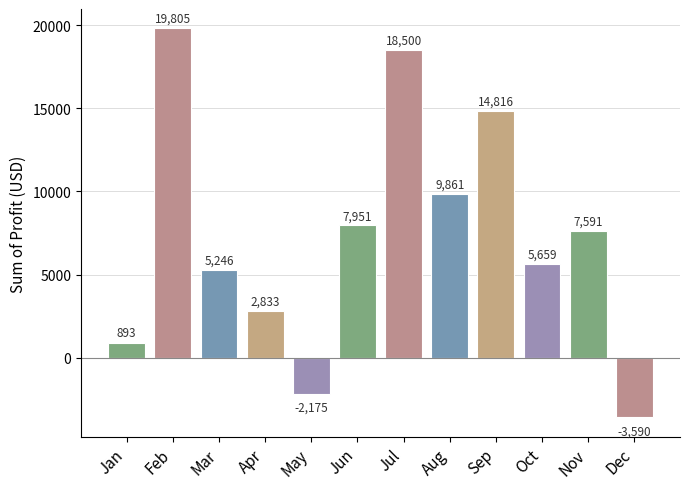

List the labels in order of value, largest first.

Feb, Jul, Sep, Aug, Jun, Nov, Oct, Mar, Apr, Jan, May, Dec